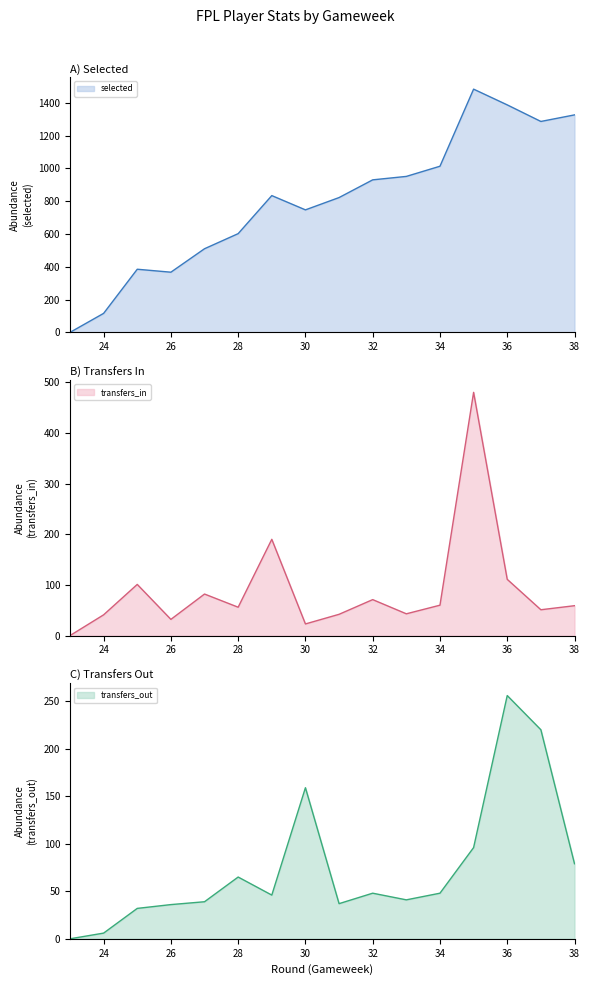

What is the average value of the selected line series?

800